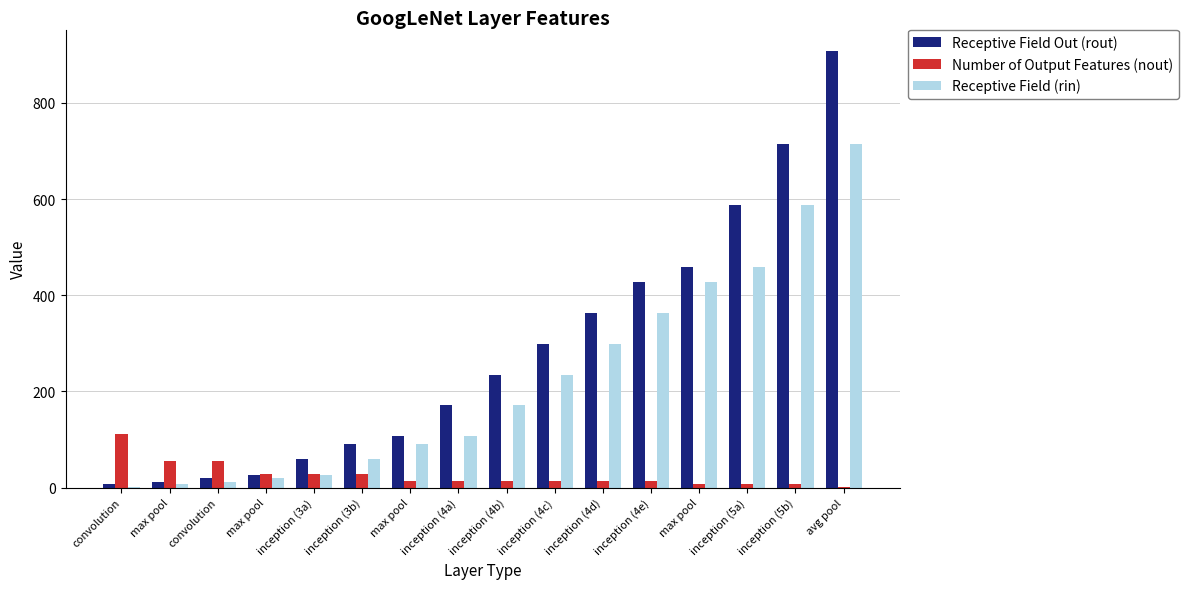

How many series are shown in this chart?

3